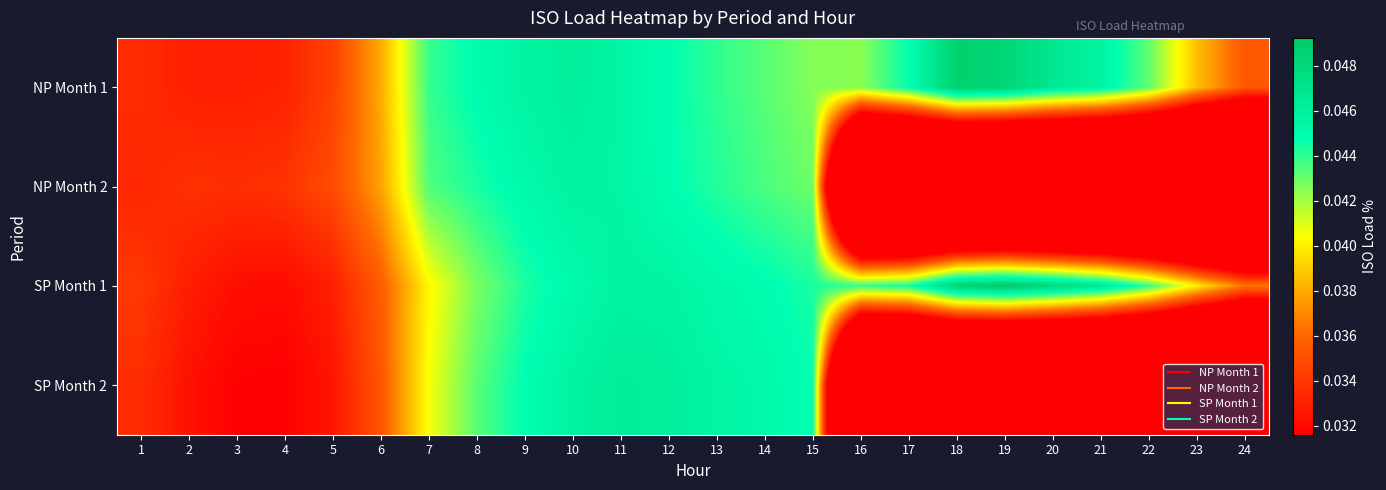

What is the total value across all series at 15?

0.2